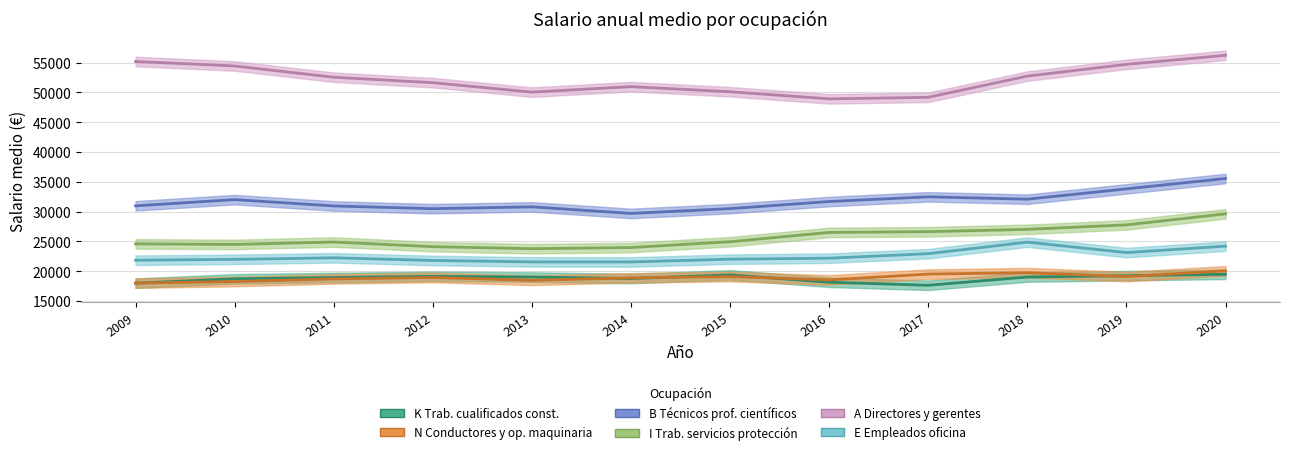

What is the value of the E Empleados oficina point at the 6th from the left?

21540.1